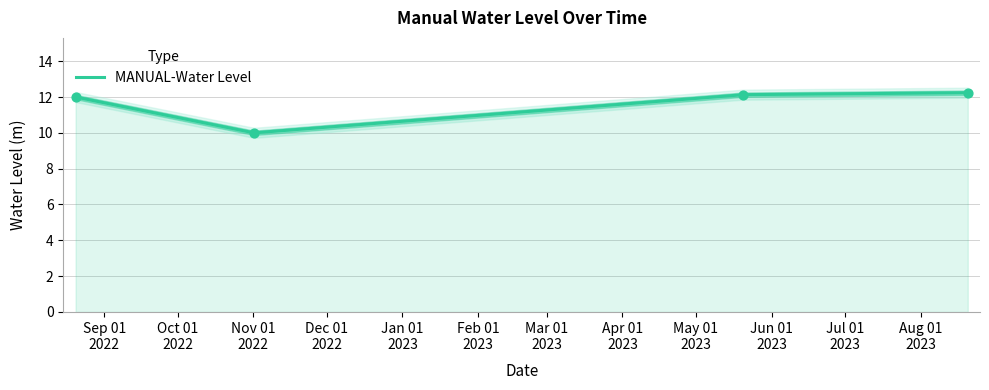

What is the change in value from 2022-11-01 06:00:00 to 2023-08-20 06:00:00?

+2.2